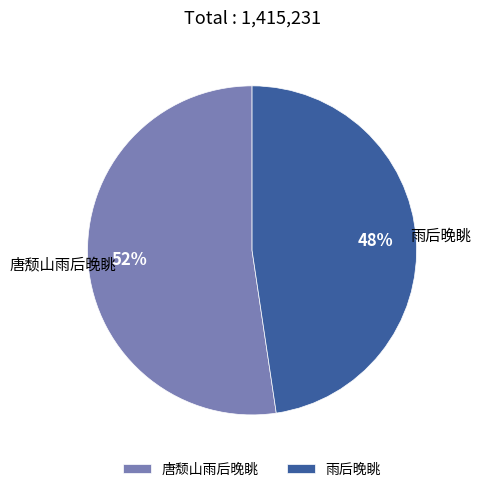

How many slices are in this pie chart?

2